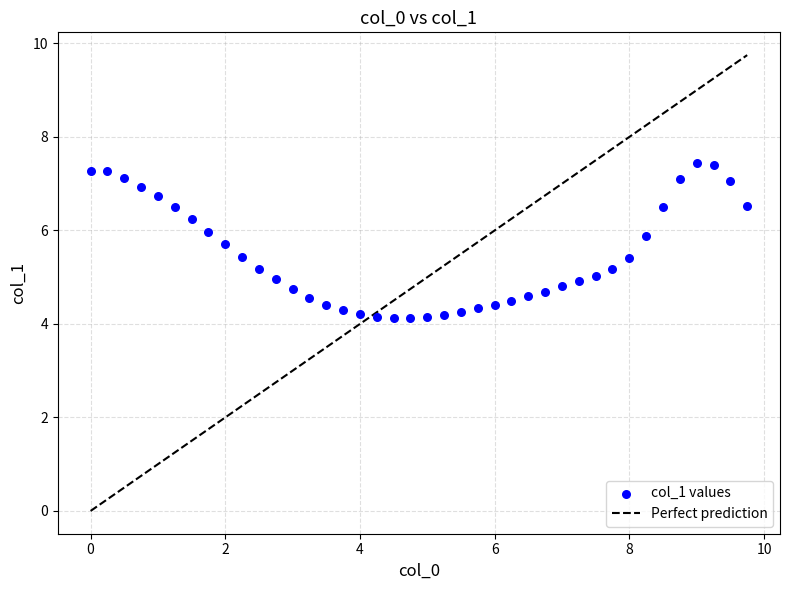

What is the range of Y values (max minus min)?

3.3